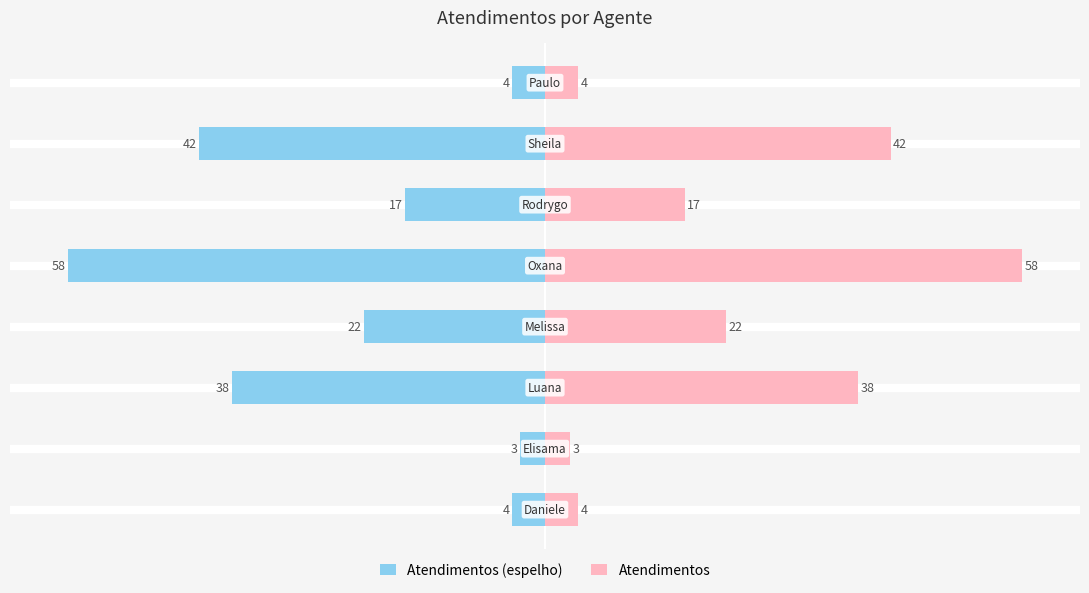

What are all the series names shown in the legend?

Atendimentos (espelho), Atendimentos